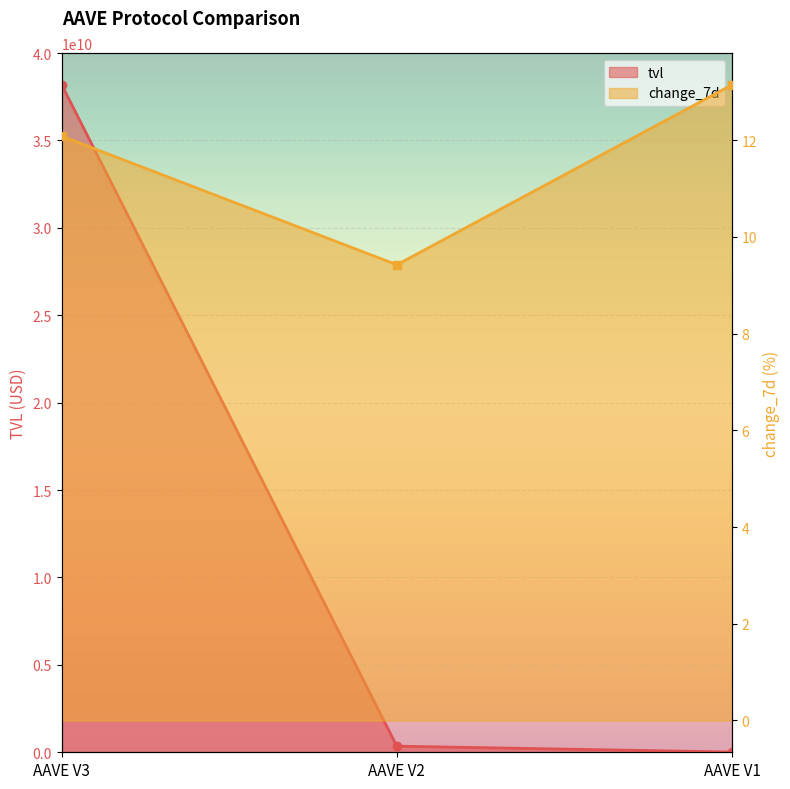

Rank the series at AAVE V1 from highest to lowest value.

tvl, change_7d